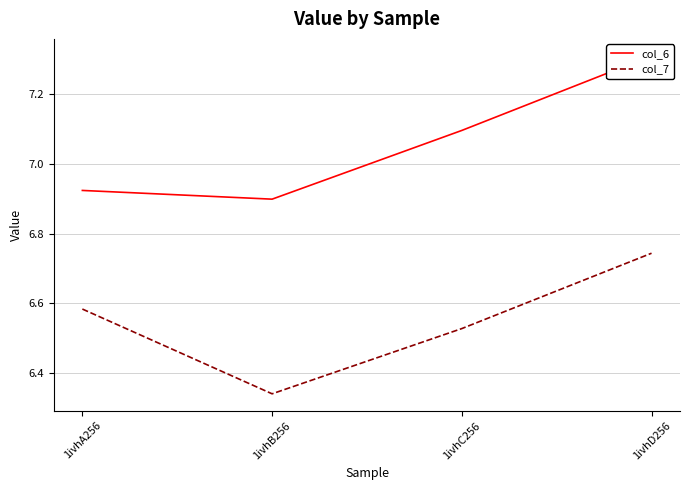

At which category is the sum across all series the highest?

1ivhD256